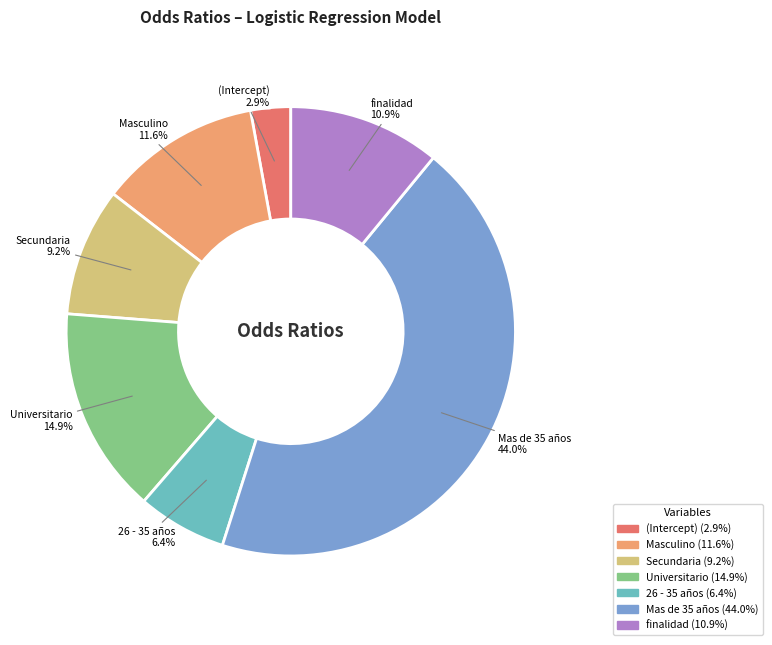

Is there a majority slice in this chart?

No